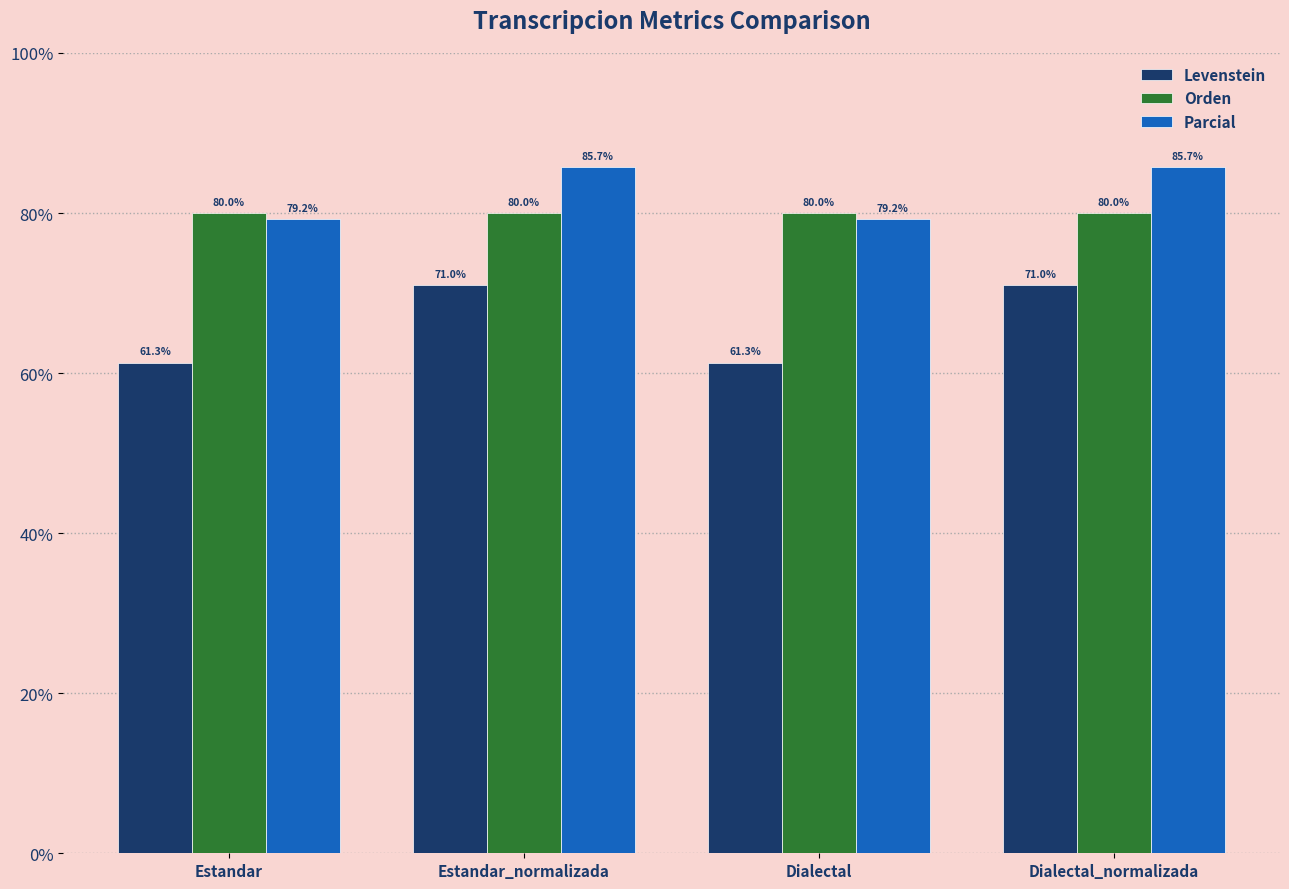

Where does the Levenstein series first go above 70?

Estandar_normalizada